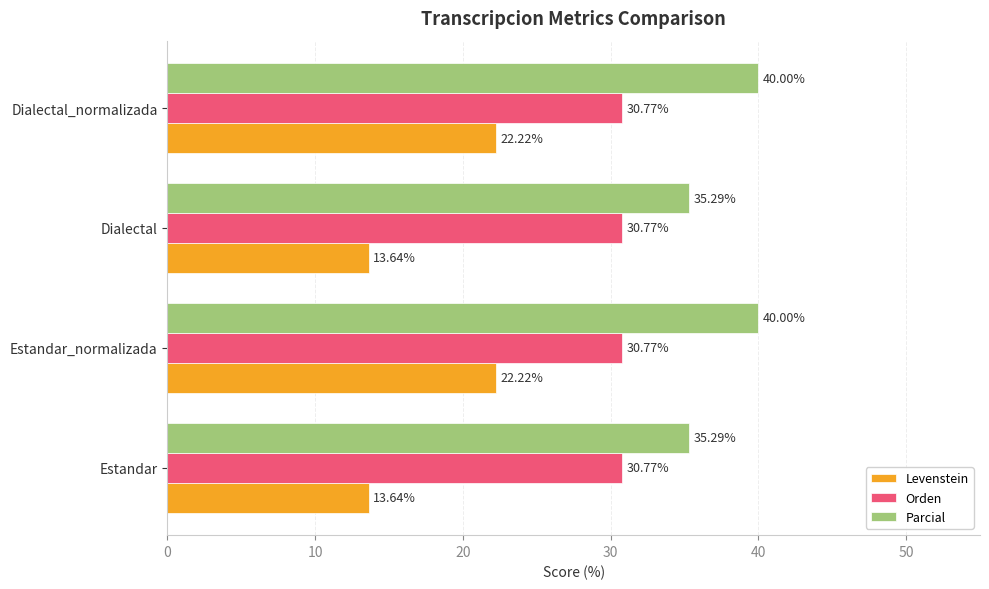

What is the sum of the Parcial values at Estandar and Dialectal?

70.6